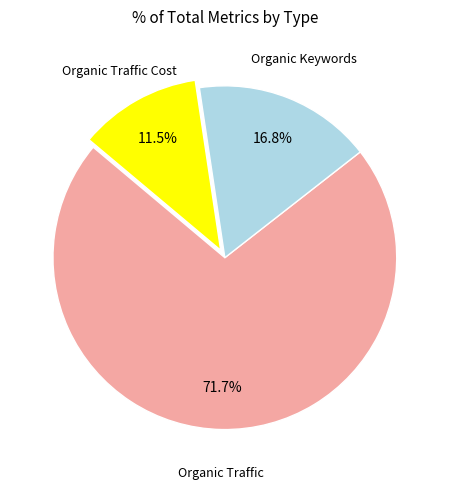

Does any single category account for the majority?

Yes